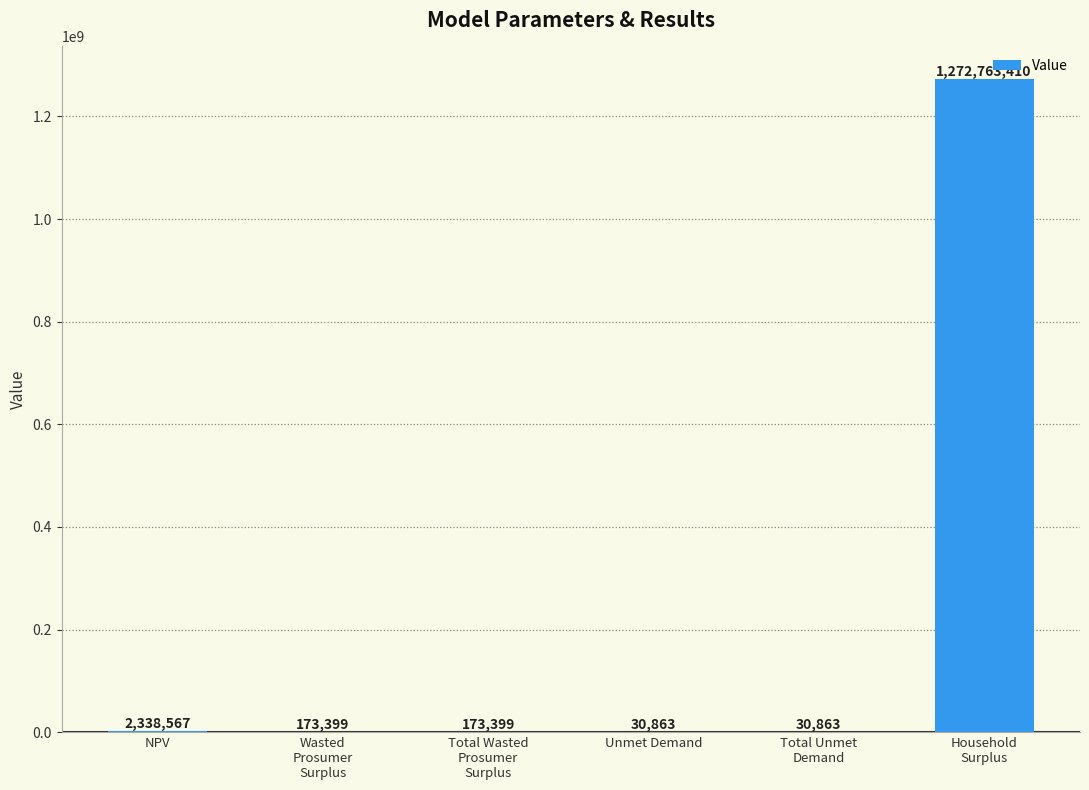

True or false: the data shows 2338566.9 at NPV.

True